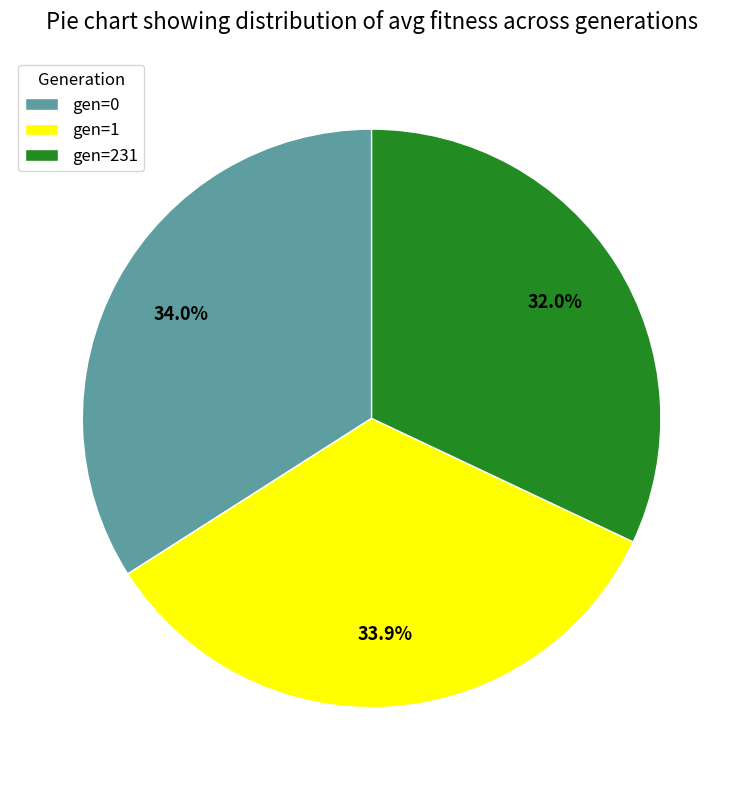

Approximately how many times larger is the value at gen=0 compared to gen=231?

1.1